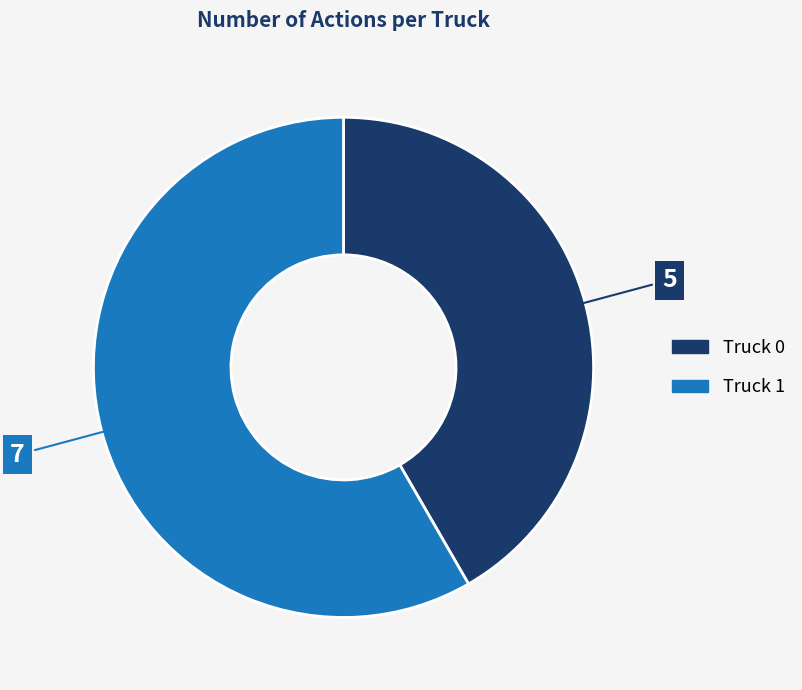

Is there a majority slice in this chart?

Yes